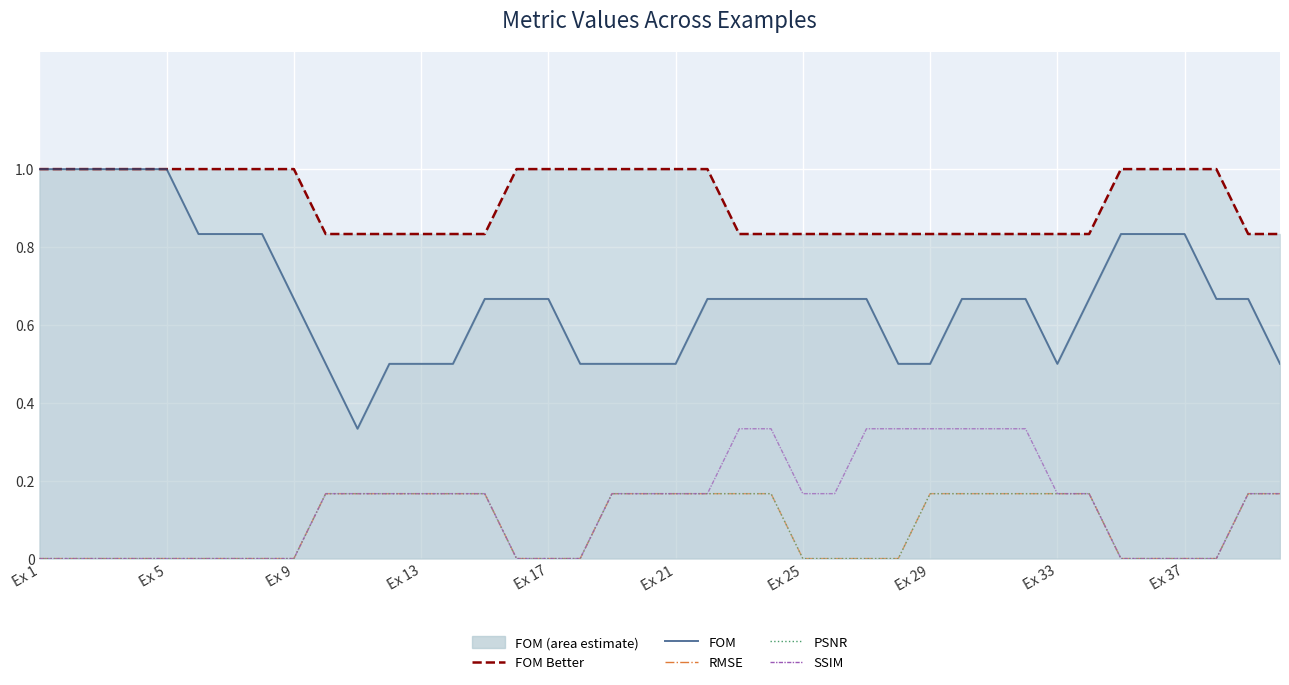

What is the difference between the maximum and minimum values in the SSIM series?

0.3